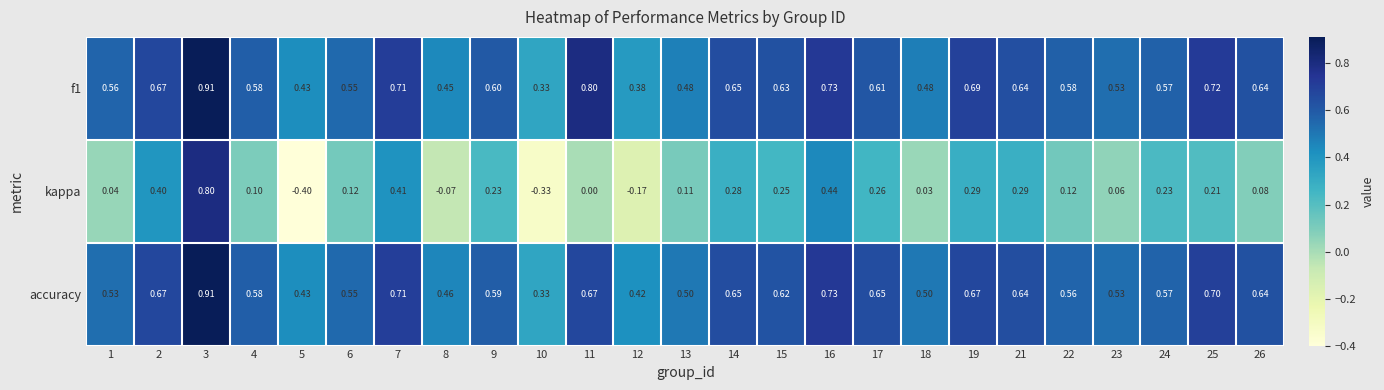

At how many categories does at least one series exceed 0?

25